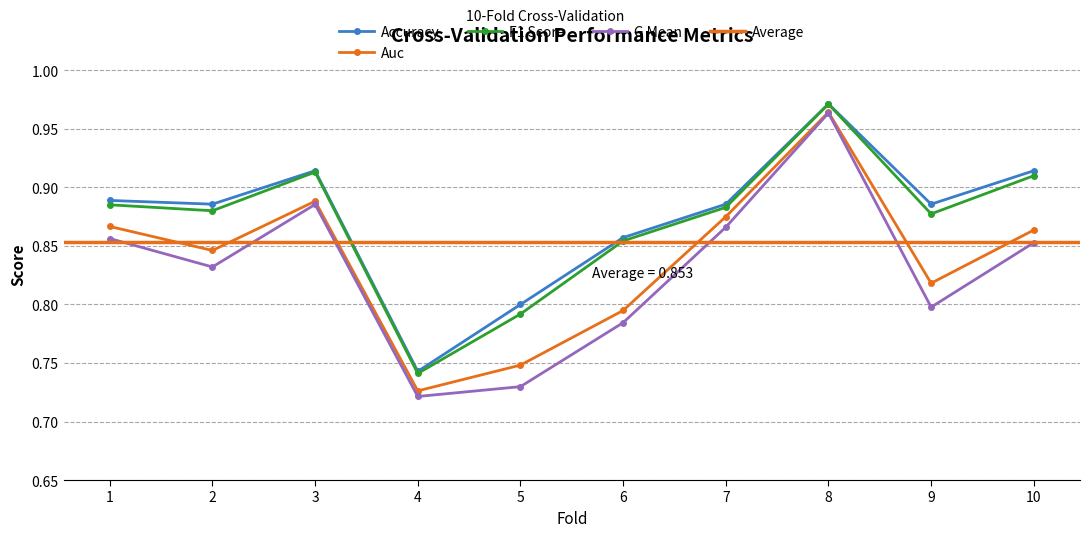

How many f1_score values are between 0 and 1?

10